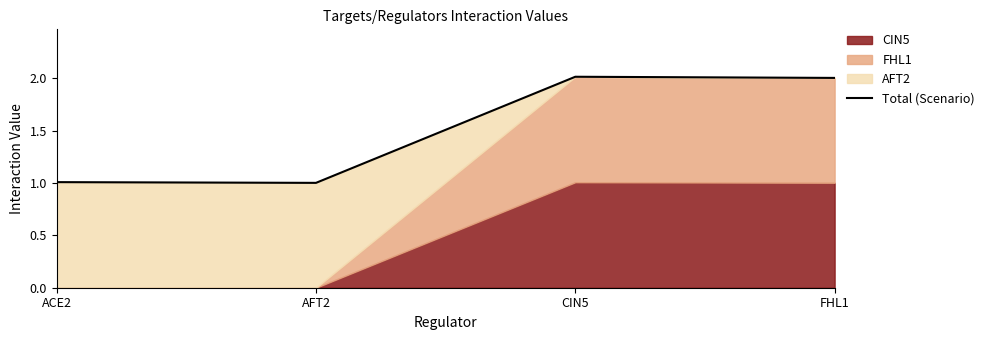

Does the chart display data point markers on the line(s)?

No